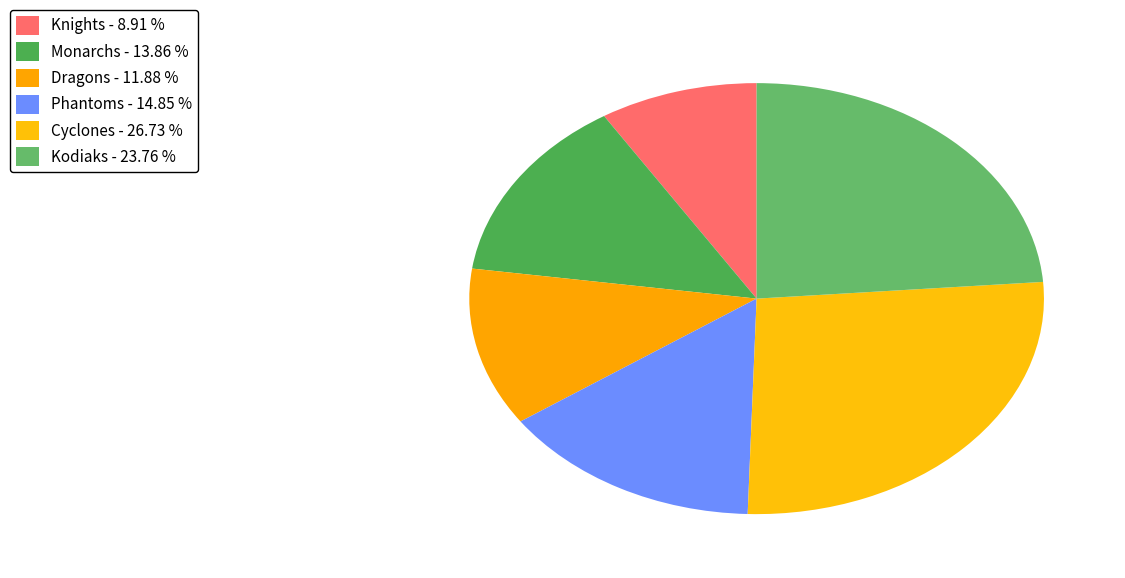

The Dragons slice represents 18% of the pie. True or false?

False